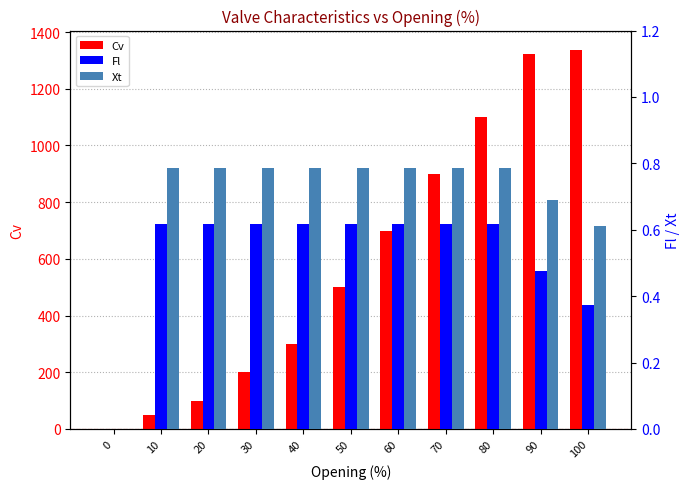

Reading left to right, what are all the values shown in this chart?

Cv: 0=0.0	10=50.0	20=100.0	30=200.0	40=300.0	50=500.0	60=700.0	70=900.0	80=1100.0	90=1323.0	100=1338.5
Fl: 0=0.0	10=0.6	20=0.6	30=0.6	40=0.6	50=0.6	60=0.6	70=0.6	80=0.6	90=0.5	100=0.4
Xt: 0=0.0	10=0.8	20=0.8	30=0.8	40=0.8	50=0.8	60=0.8	70=0.8	80=0.8	90=0.7	100=0.6